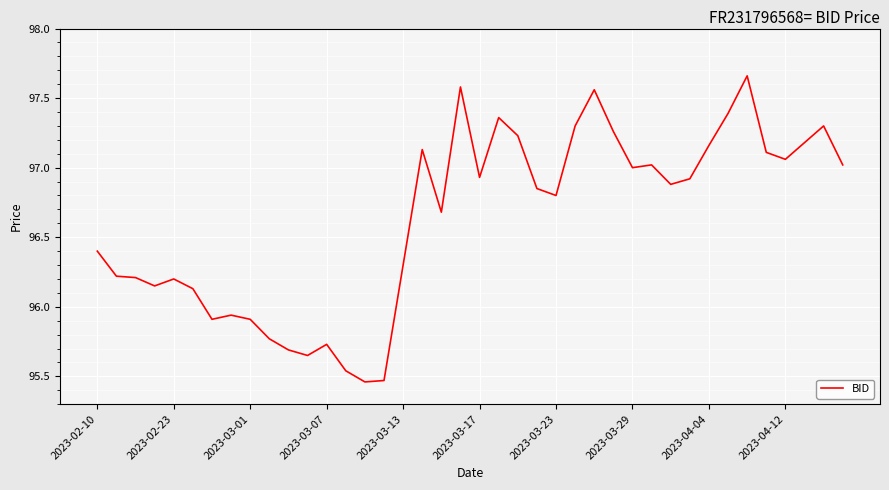

Where does the data first go above 96?

2023-02-10